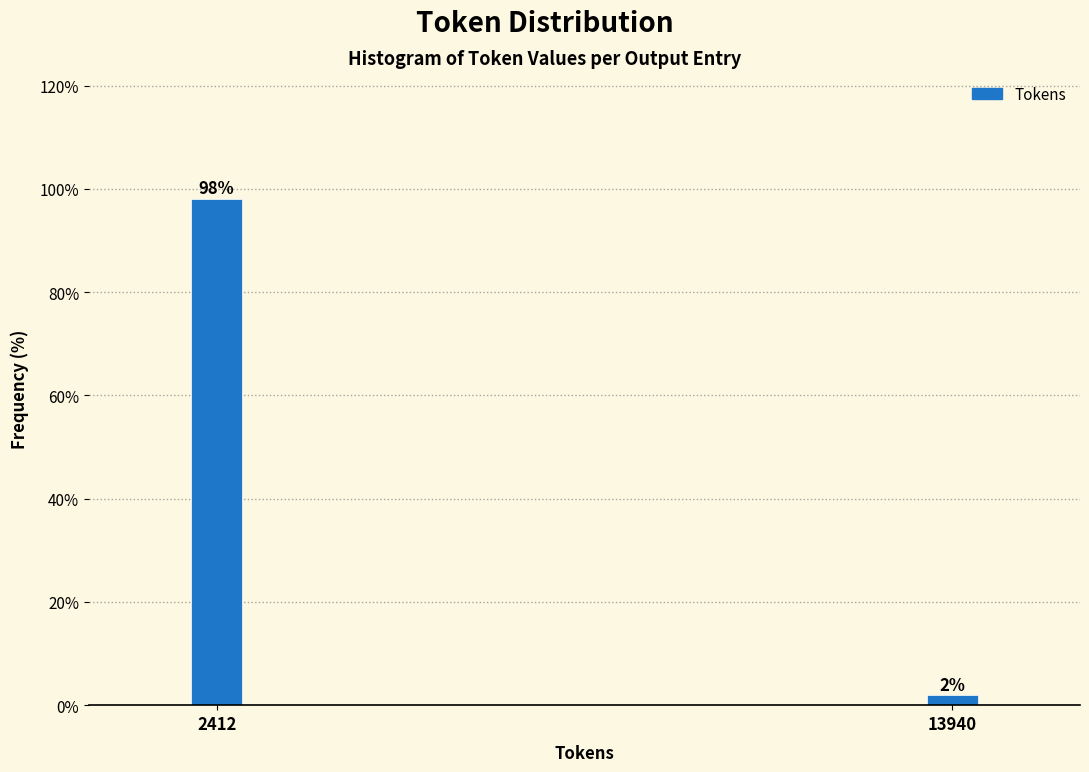

Is it true that the value at 2412 is 98.1?

True